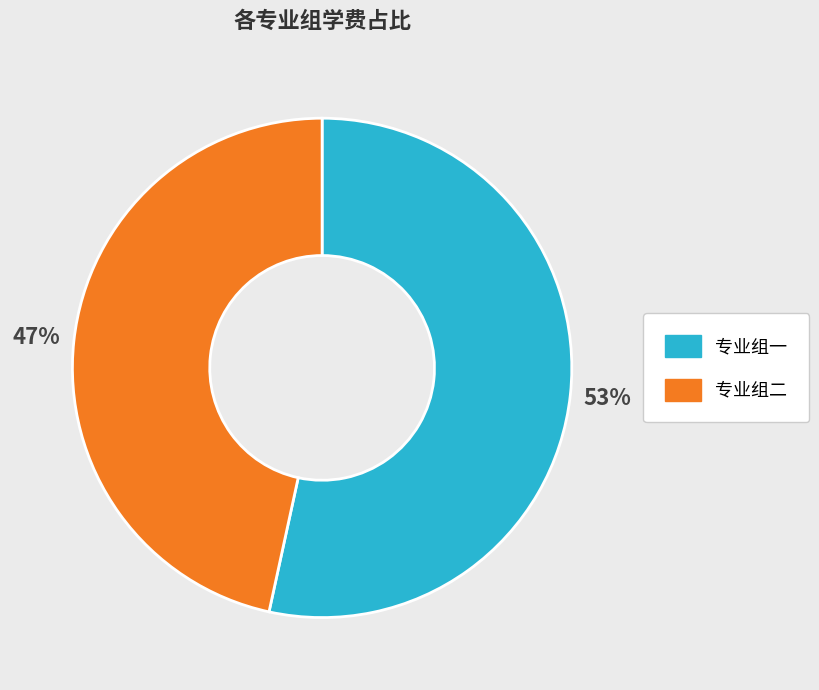

Which slice is the largest?

专业组一